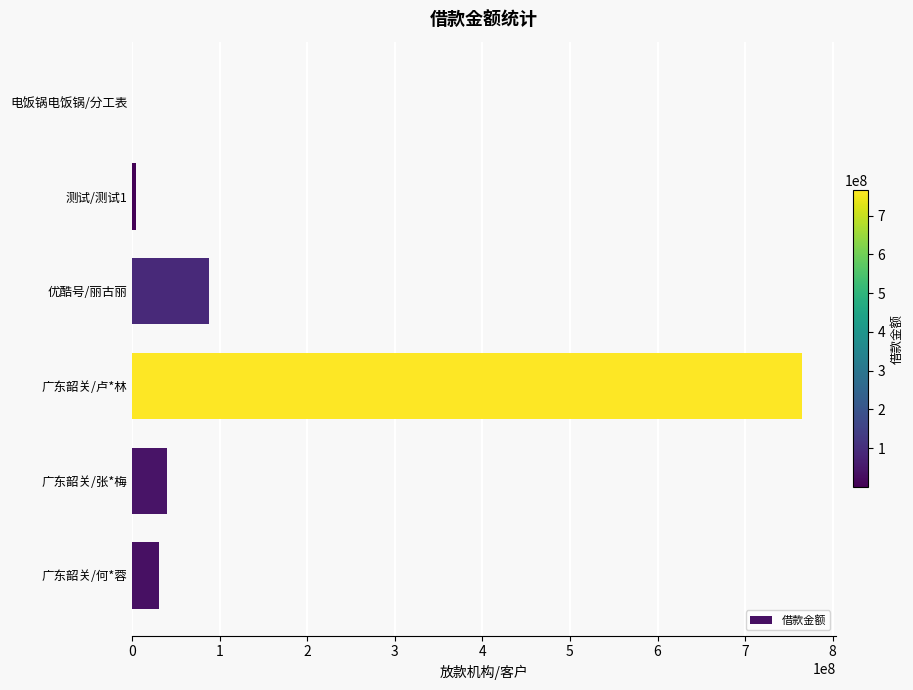

True or false: the data shows 765438652 at 广东韶关/卢*林.

True